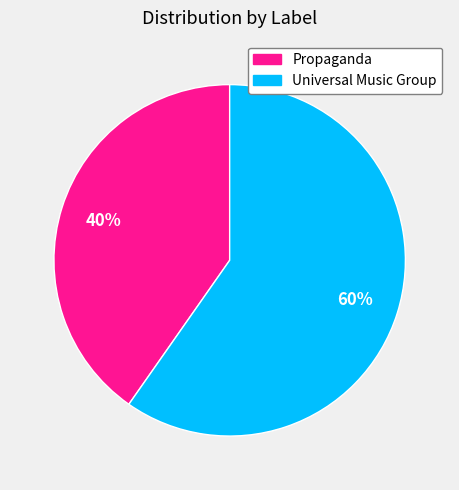

What percentage is the Universal Music Group slice, to the nearest percent?

60%